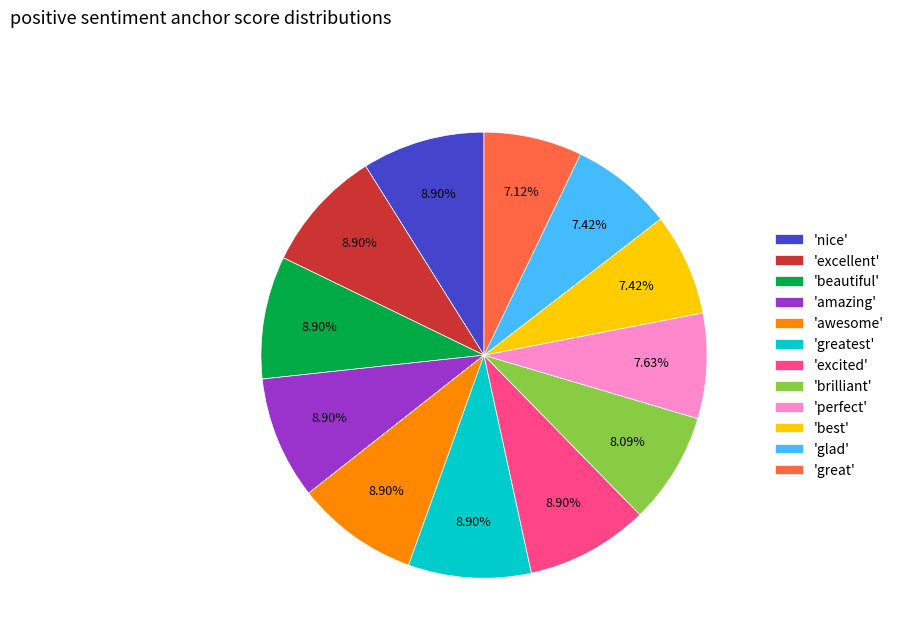

Is there any slice that represents more than half of the pie?

No